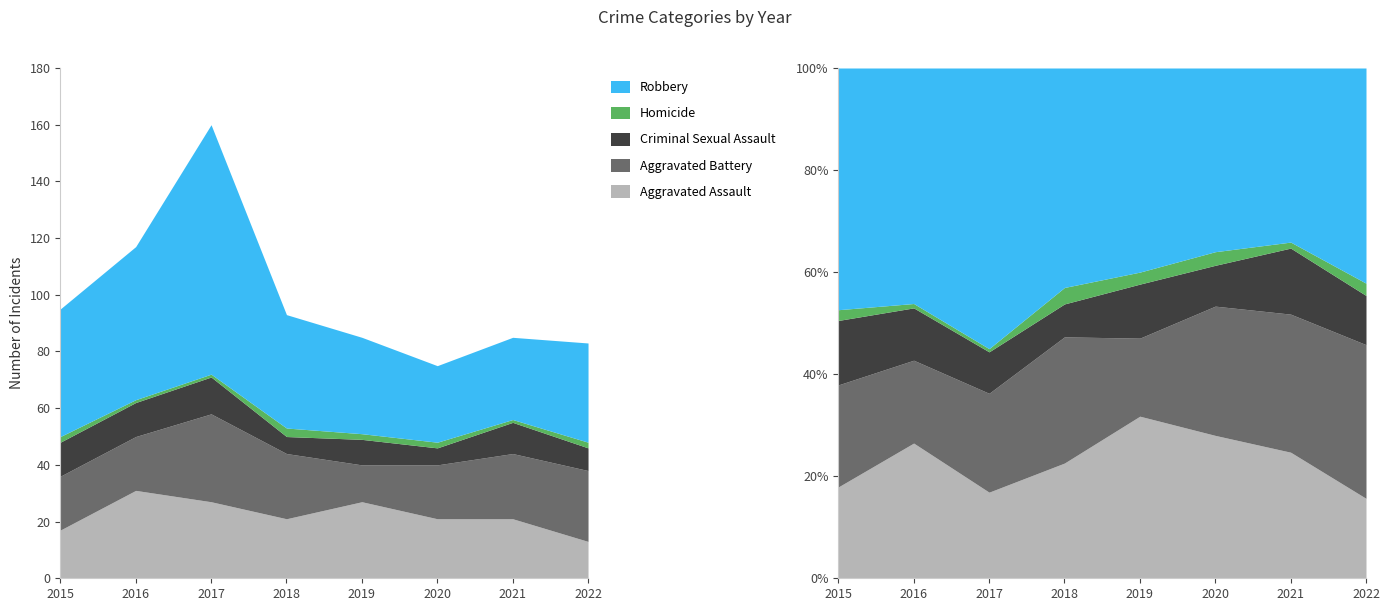

At which category does Criminal Sexual Assault reach its first local valley?

2018